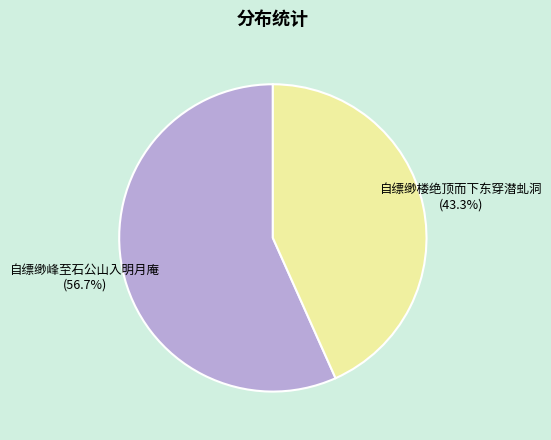

Approximately how many times larger is the value at 自缥缈楼绝顶而下东穿潜虬洞 compared to 自缥缈峰至石公山入明月庵?

0.8